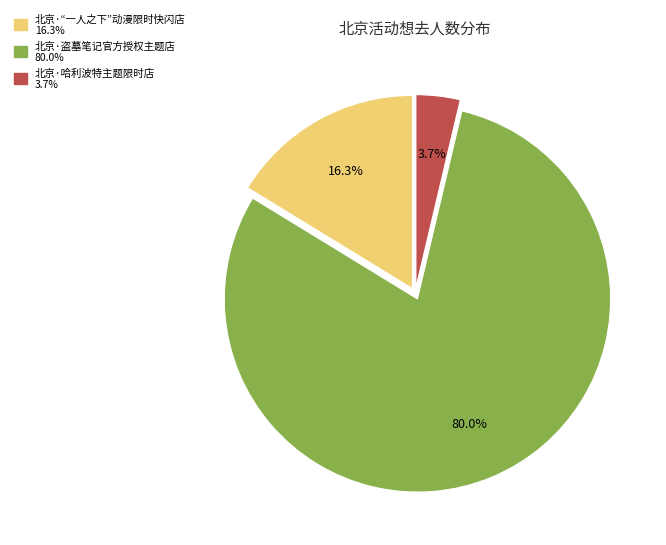

How many slices are in this pie chart?

3